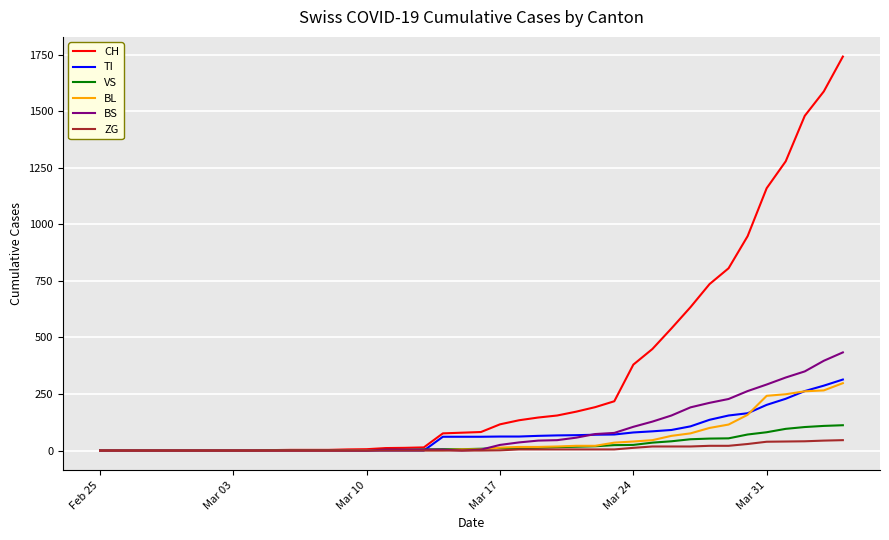

Which series has the widest spread of values?

CH